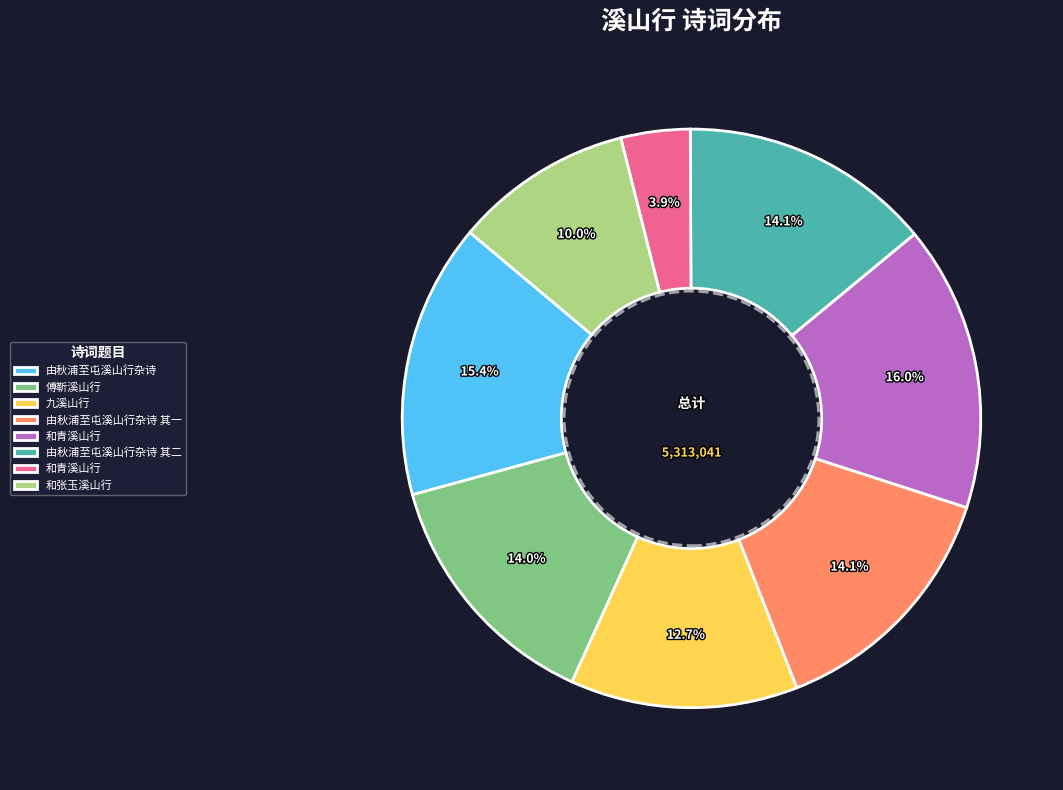

Is there any slice that represents more than half of the pie?

No